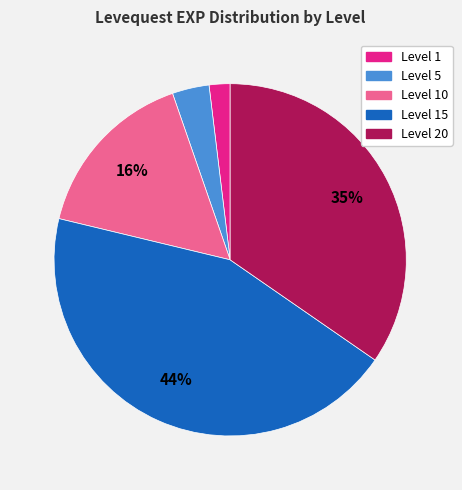

Between Level 1 and Level 5, which is larger?

Level 5